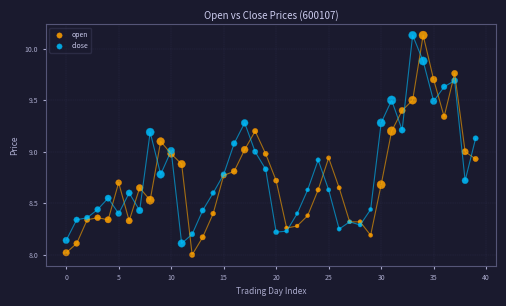

Which series contains the lowest Y value?

open